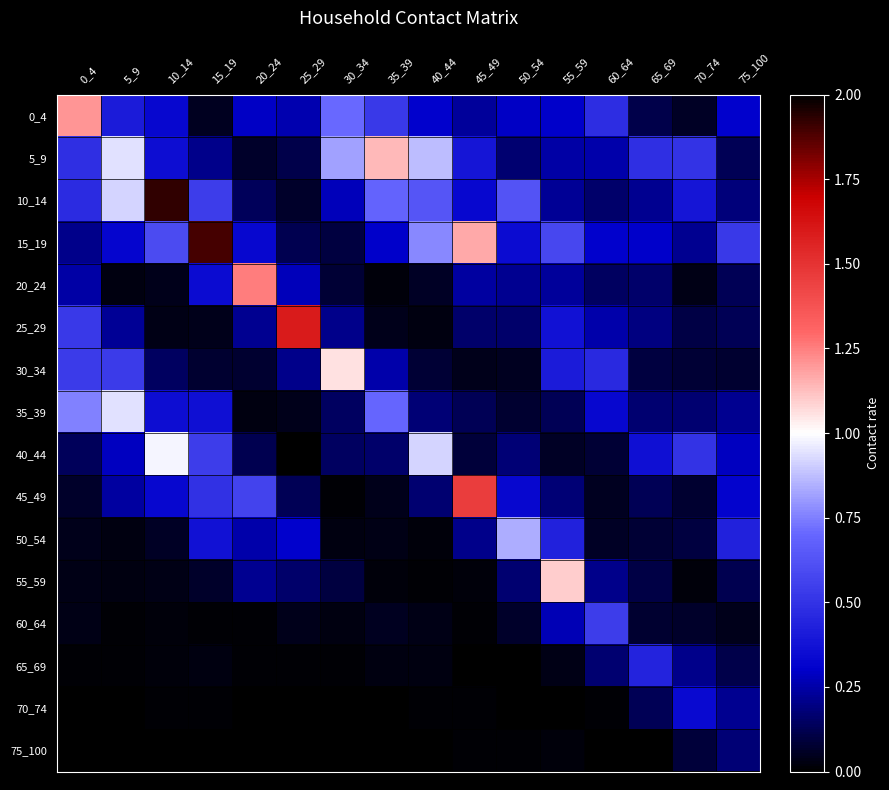

At how many categories does at least one series exceed 1?

9